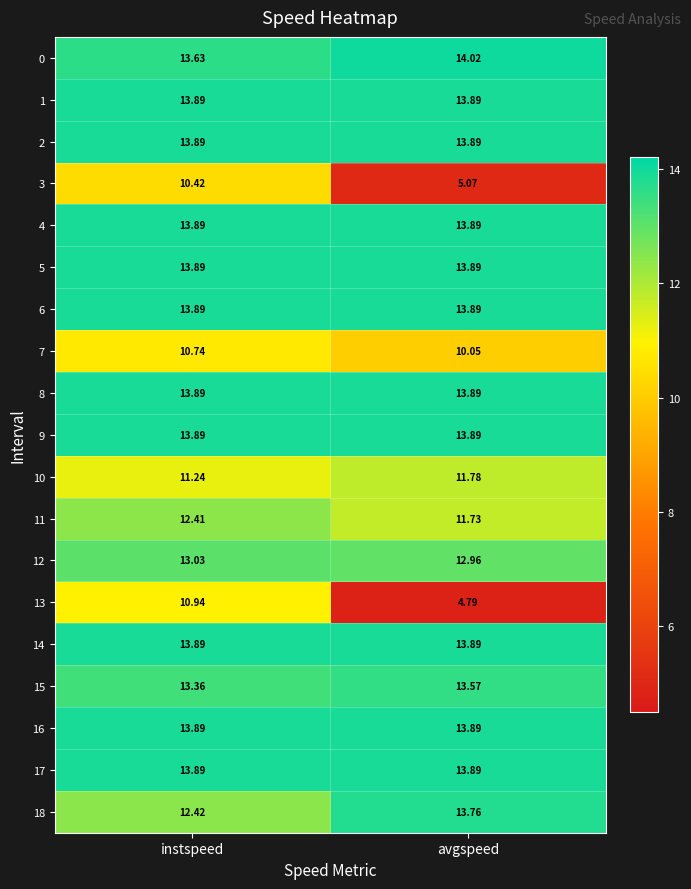

Which category has the lowest value across all series?

avgspeed